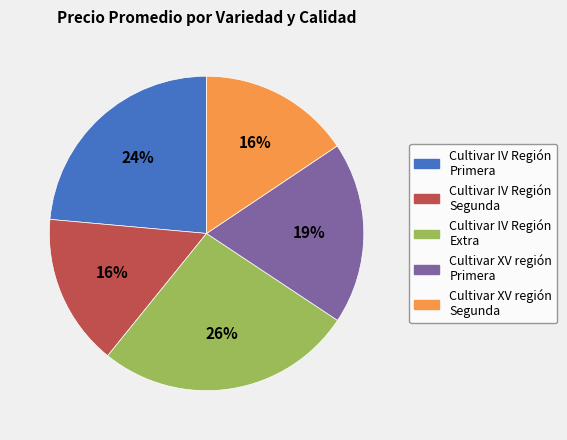

Is Cultivar IV Región Extra the majority of the pie?

No